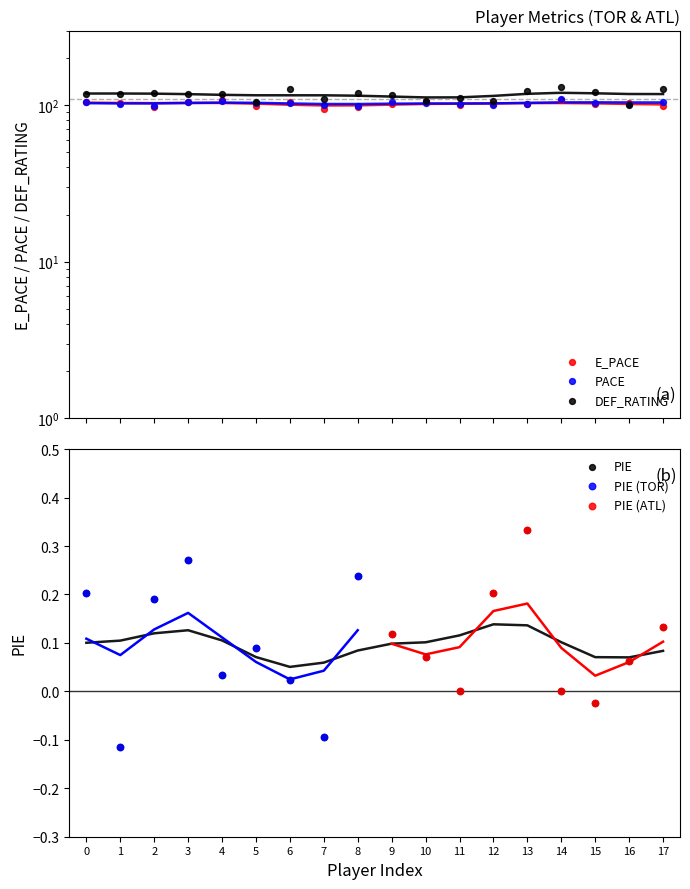

Which series has the largest total across all categories?

DEF_RATING